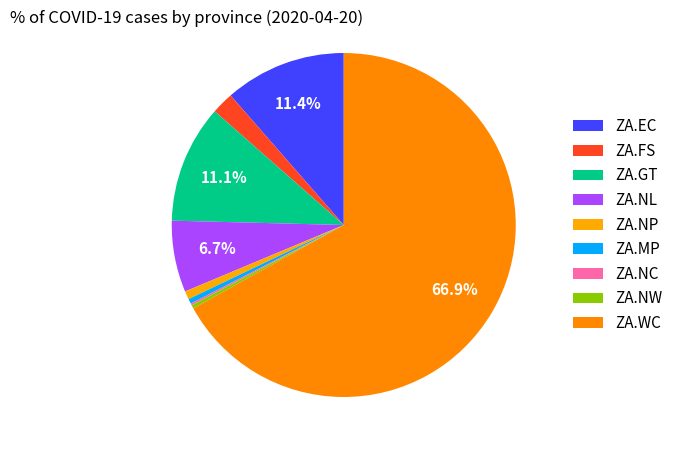

Combined, what portion of the pie is ZA.MP and ZA.NP?

1.2%